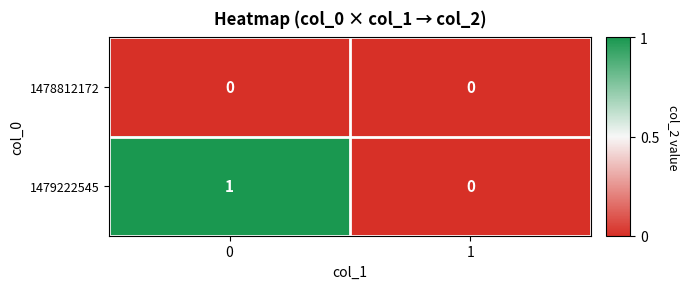

Reading left to right, what are all the values shown in this chart?

1478812172: 0=0	1=0
1479222545: 0=1	1=0